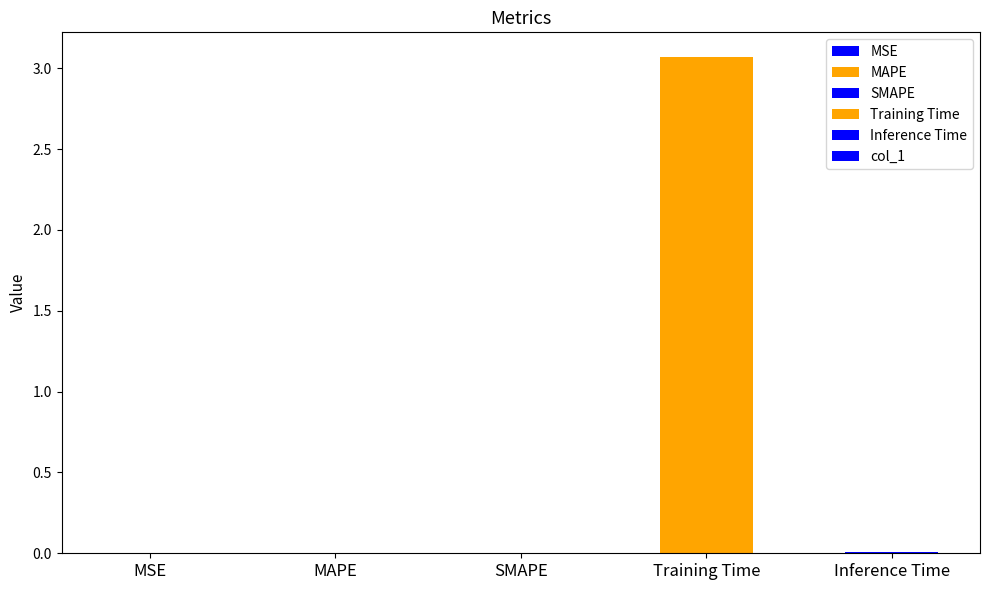

What is the approximate value at Training Time?

3.1